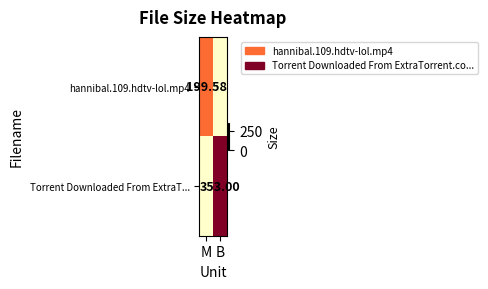

At how many categories does at least one series exceed 24?

2